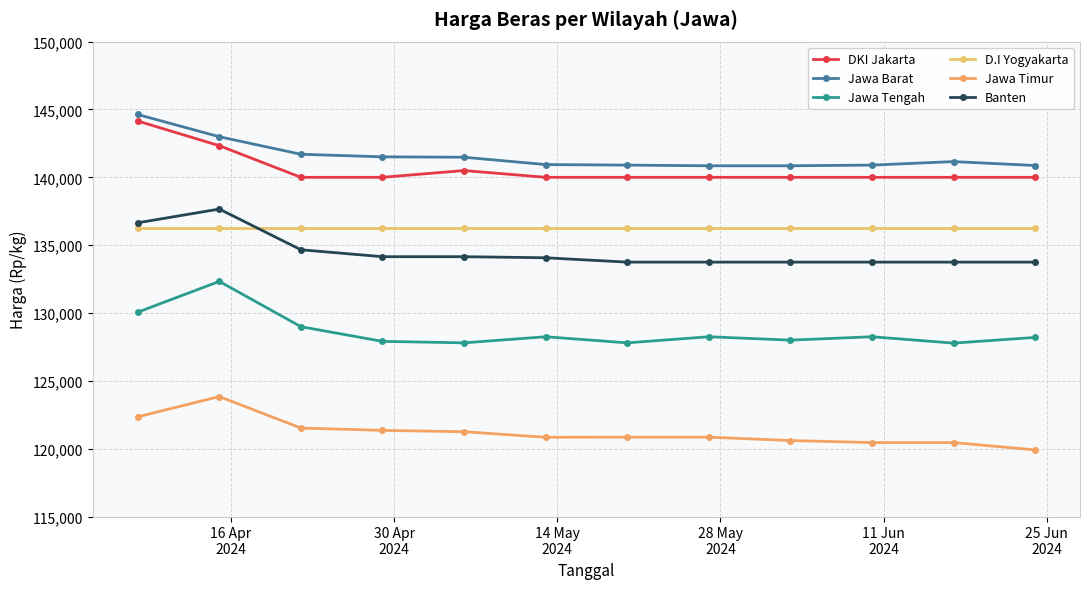

How many categories are shown in the chart?

12